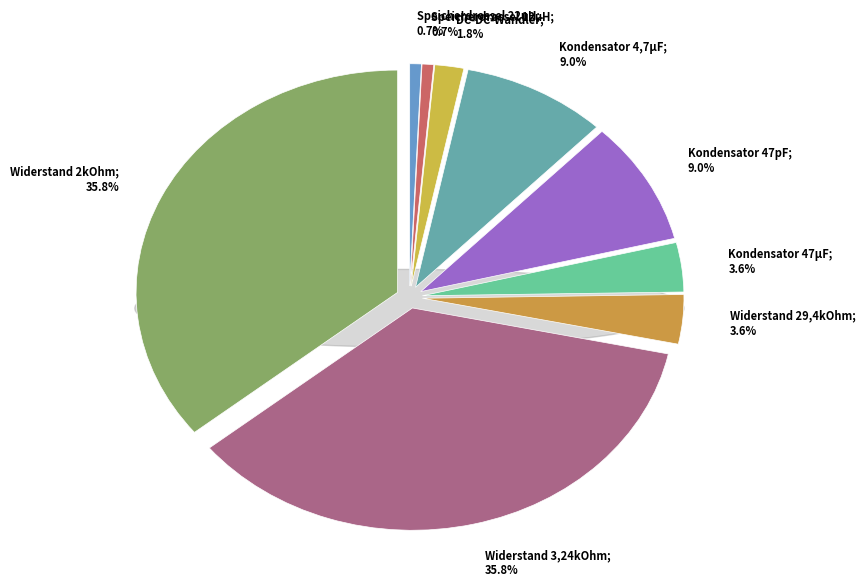

What percentage is the Widerstand 29,4kOhm slice, to the nearest percent?

4%